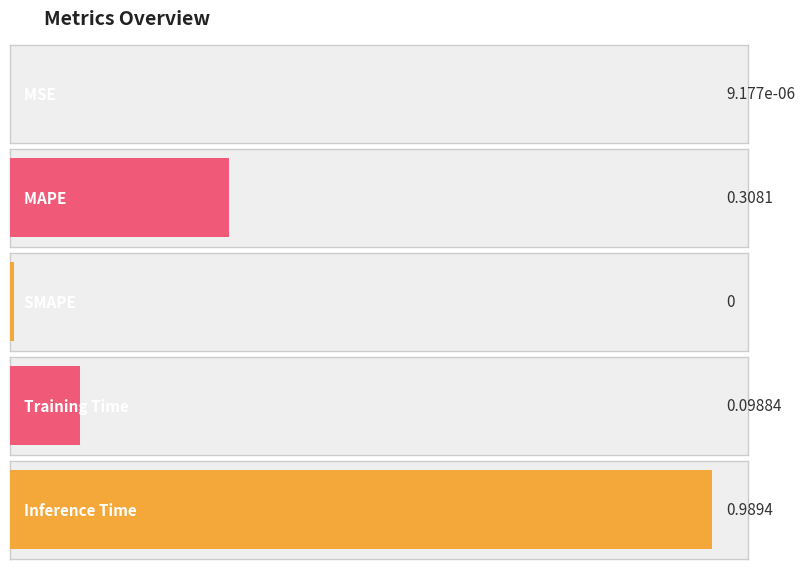

What is the change in value from MAPE to Training Time?

-0.2